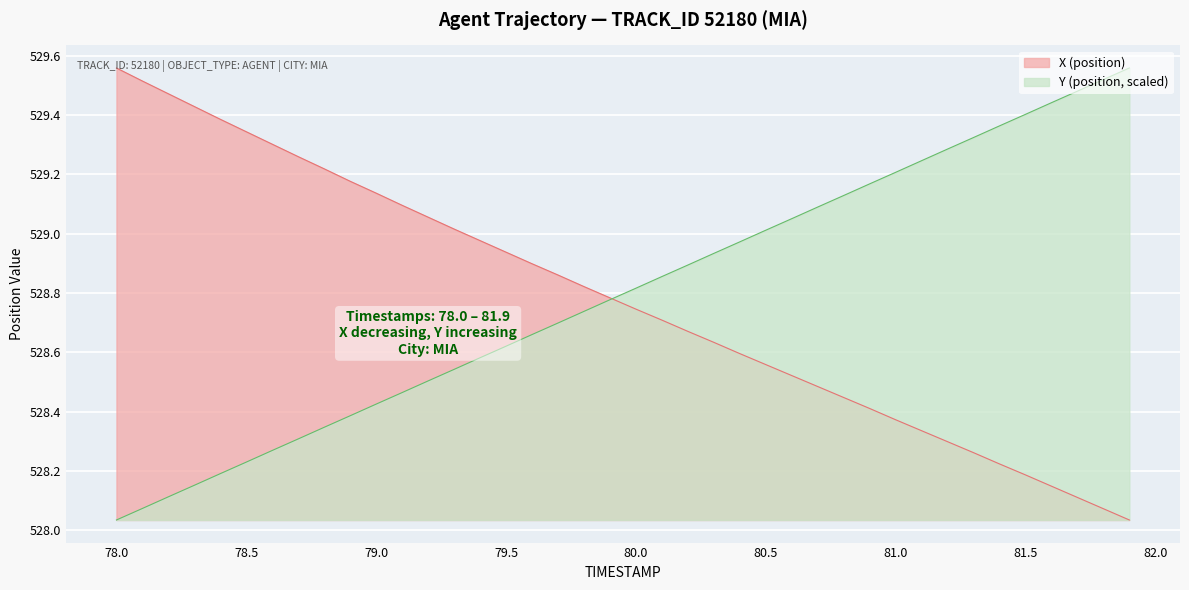

Rank the series by their average value, from highest to lowest.

Y (position, scaled), X (position)